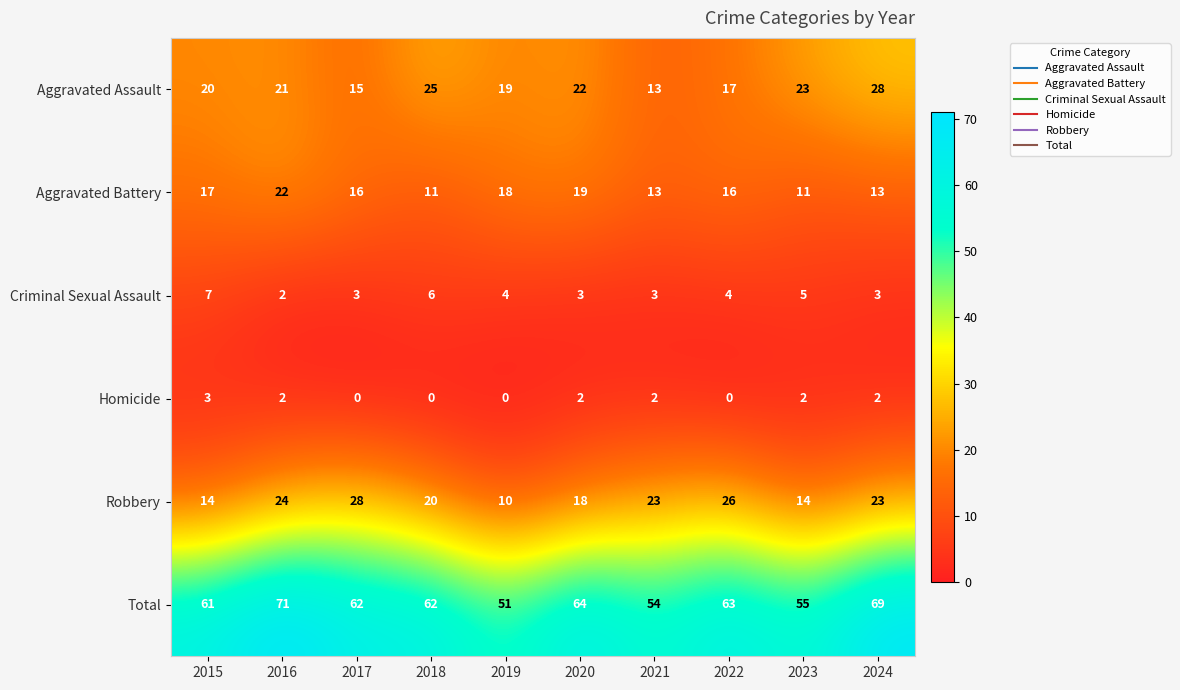

What value does the Aggravated Battery series have at 2023, to the nearest 5?

10